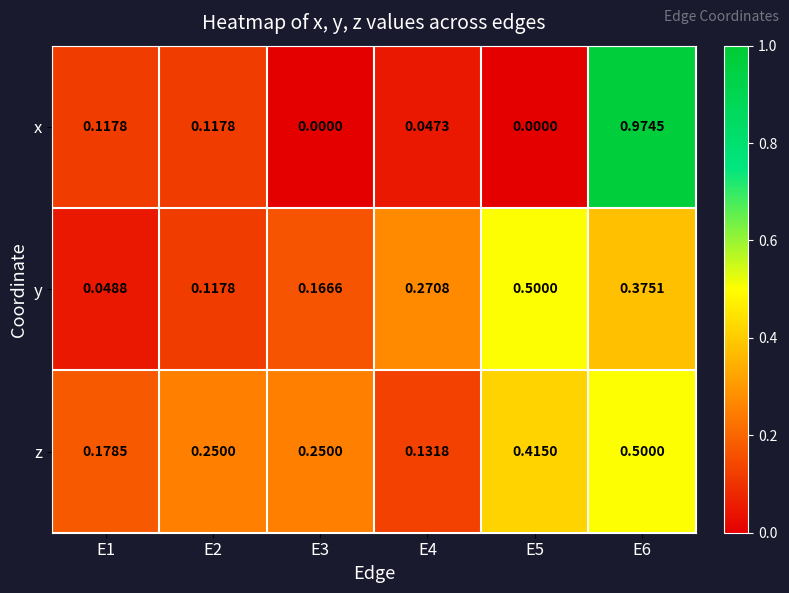

Which series has the widest spread of values?

x